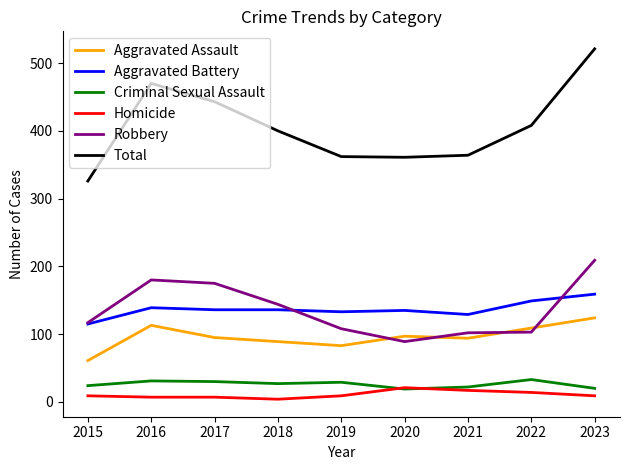

At which label does Aggravated Battery first exceed 136?

2016